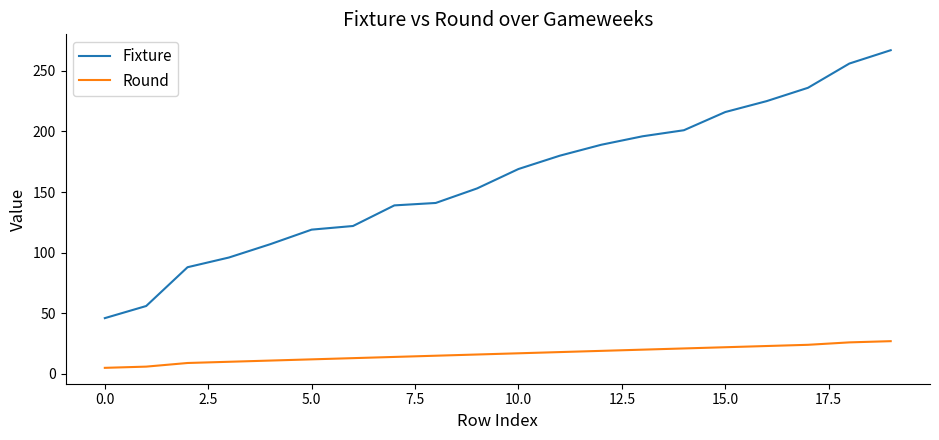

List the series in order of their overall mean, lowest first.

Round, Fixture